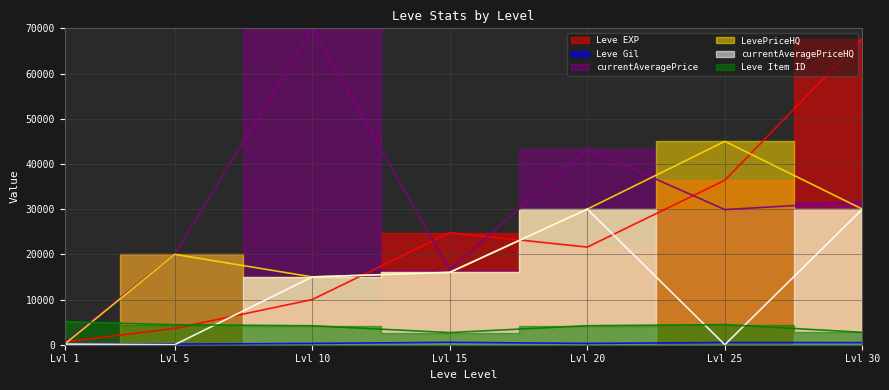

What is the value of the currentAveragePriceHQ point at the 3rd from the left?

14999